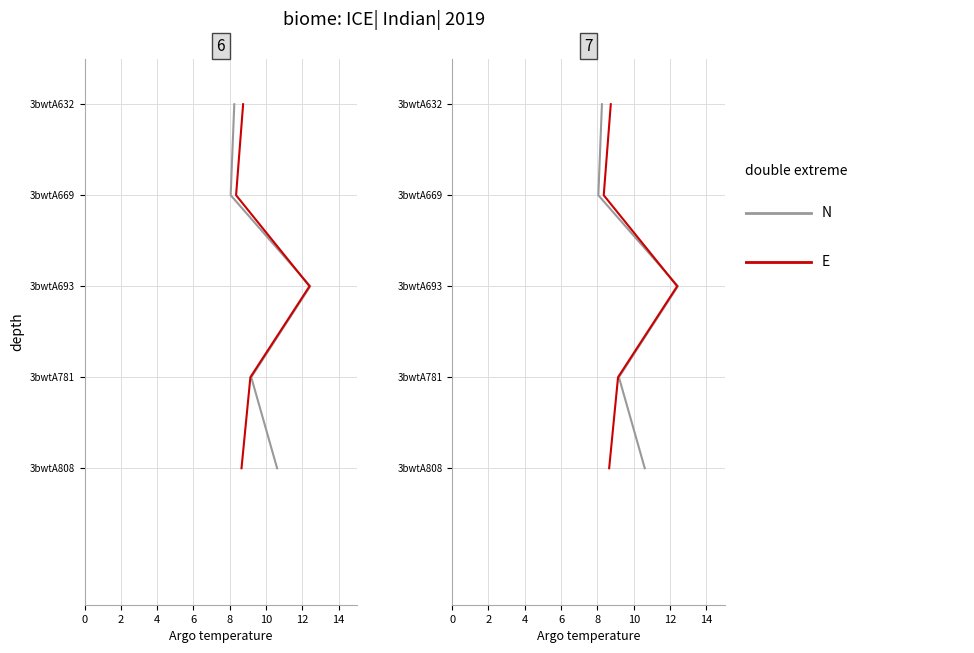

True or false: E and N intersect in this chart.

False